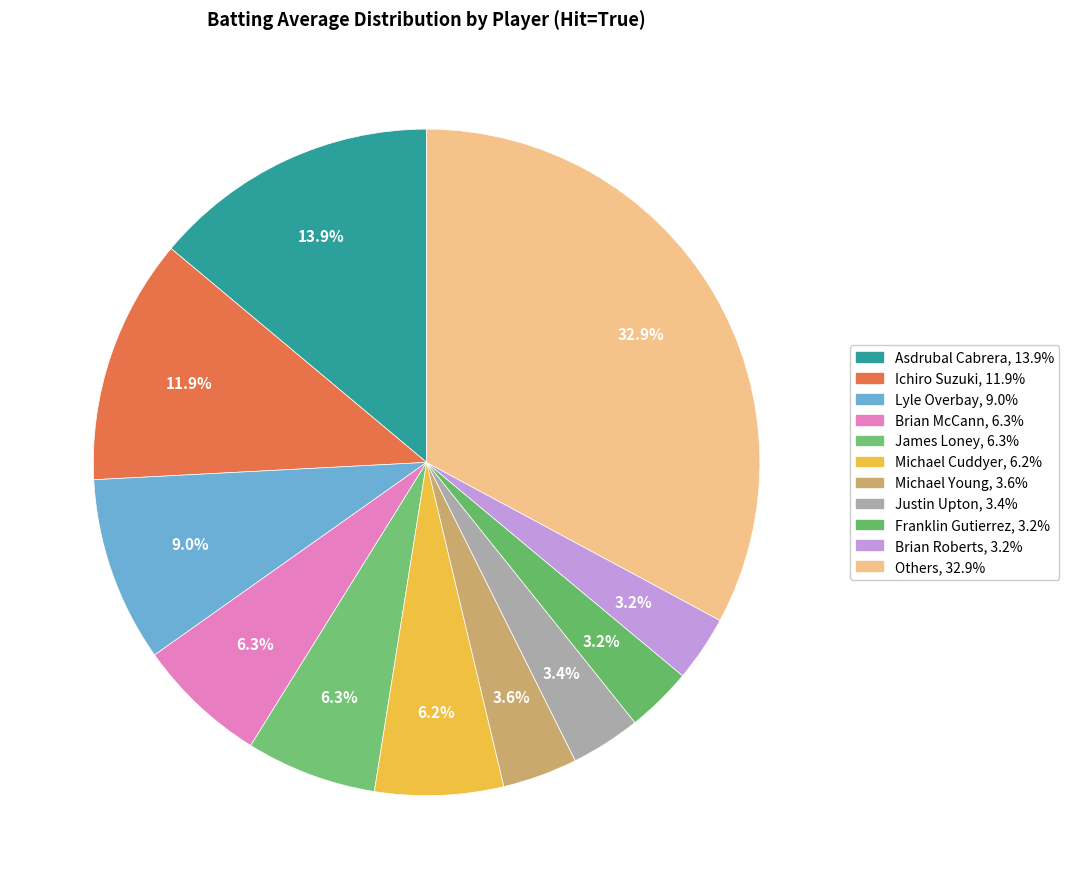

Count the number of slices in the pie.

11